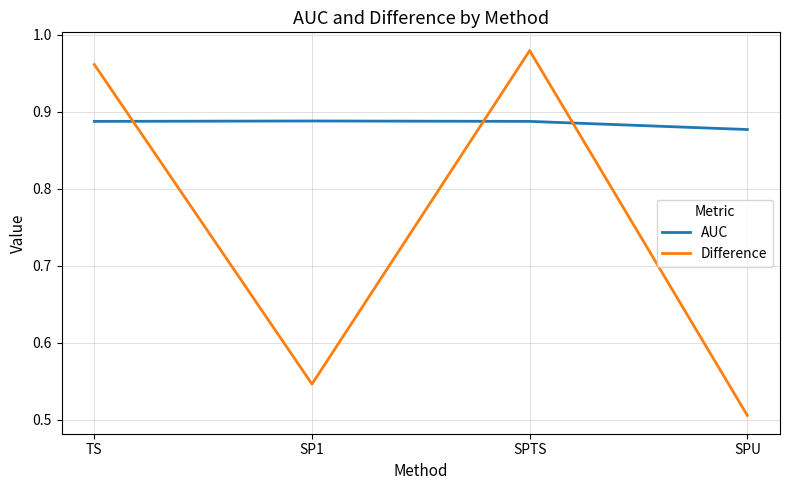

At which label is Difference closest to 0?

SPU